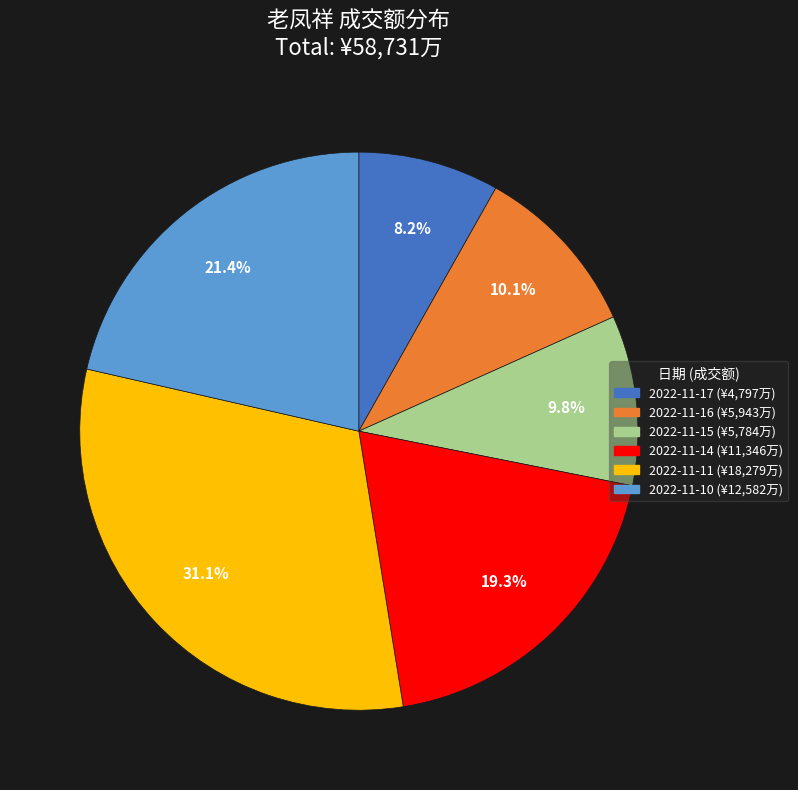

Approximately how many times larger is the value at 2022-11-17 compared to 2022-11-10?

0.4